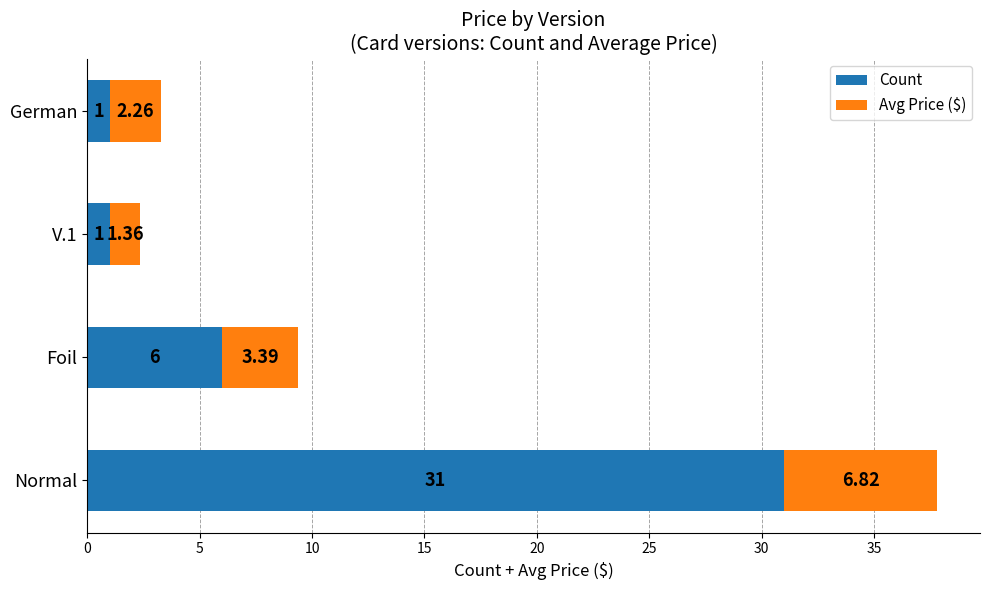

Where is Count nearest to the value 16?

Foil